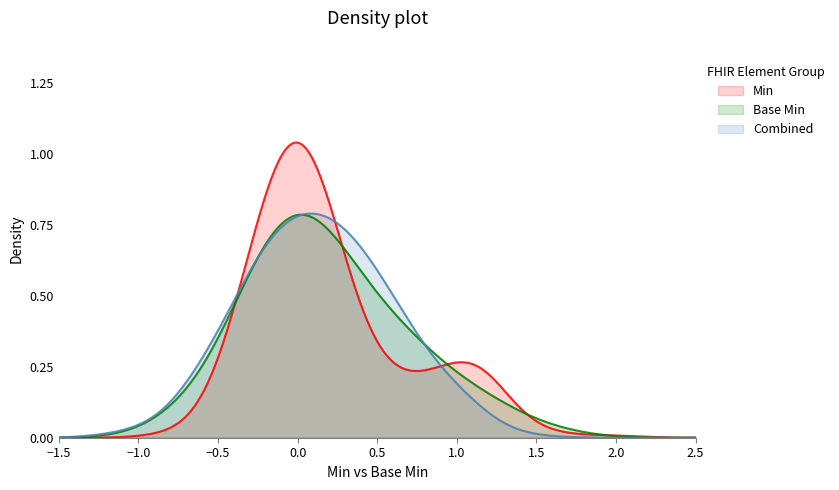

Which series has the largest range (max minus min)?

Min